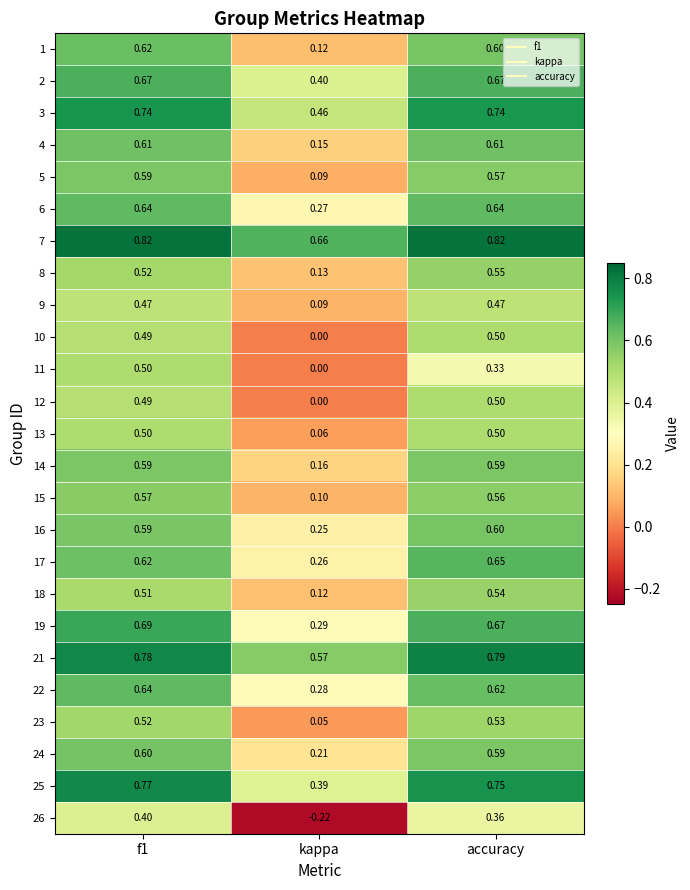

Is the value of 13 at kappa greater than the value of 18 at f1?

No